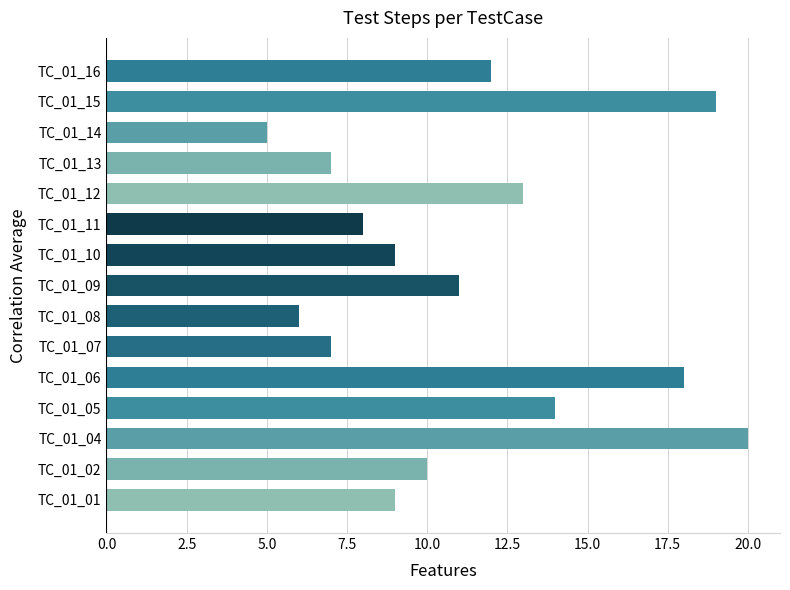

Which category has the lowest value across all series?

TC_01_14